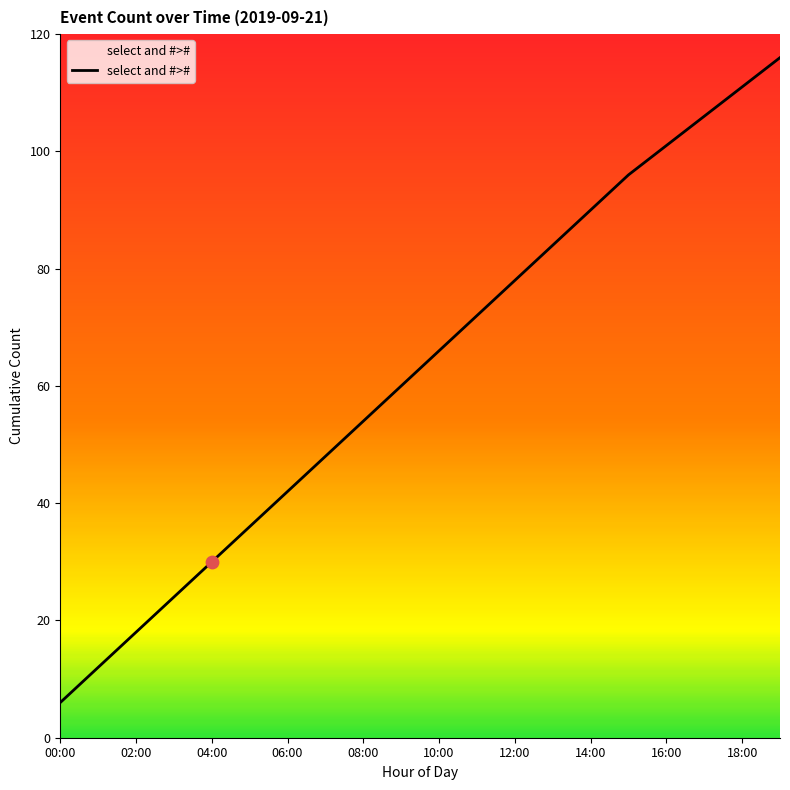

What is the difference between the maximum and minimum values?

110